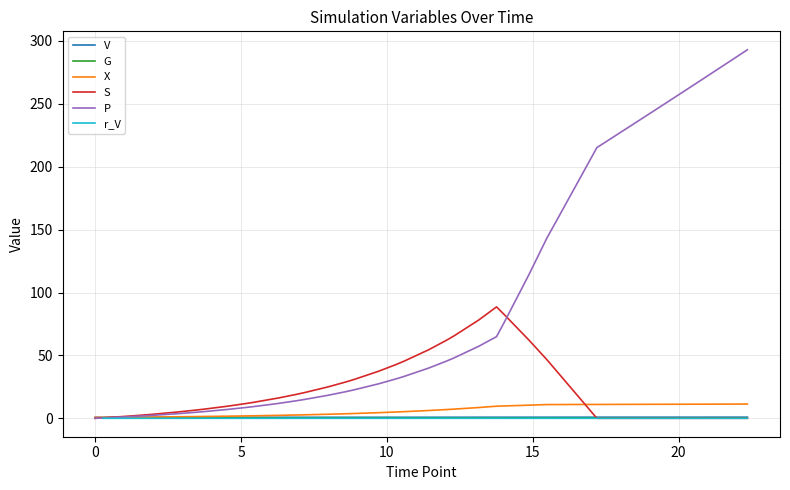

True or false: G and S intersect in this chart.

False